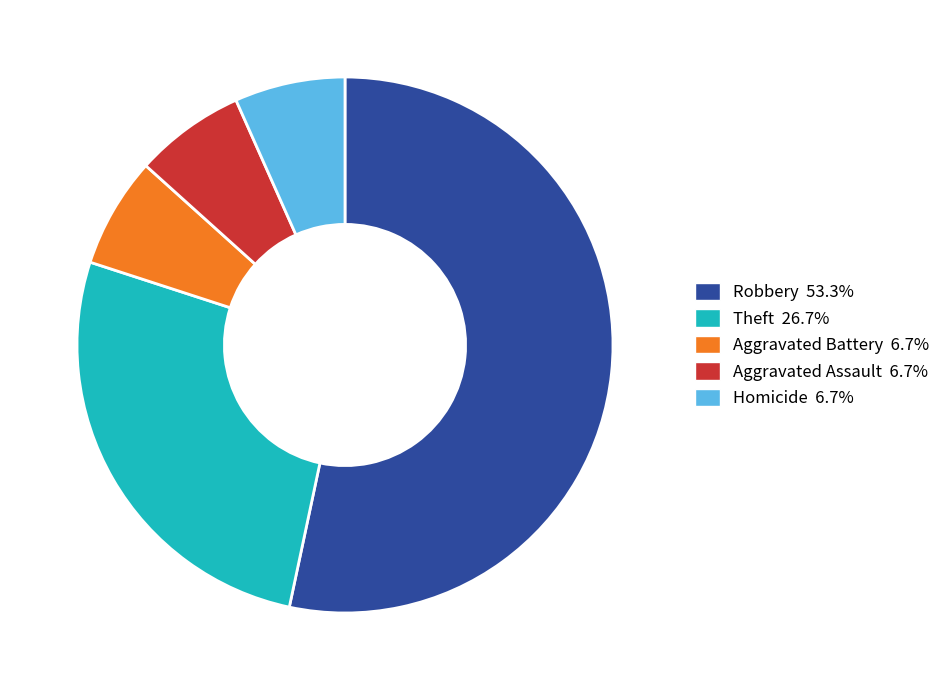

Between Robbery and Aggravated Battery, which is larger?

Robbery